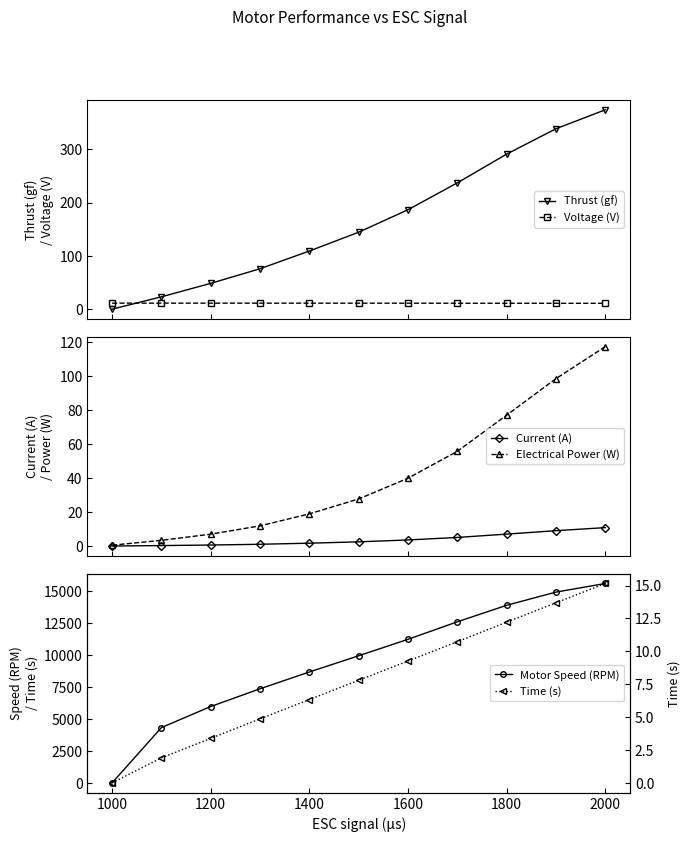

True or false: Electrical Power (W) and Current (A) intersect in this chart.

False